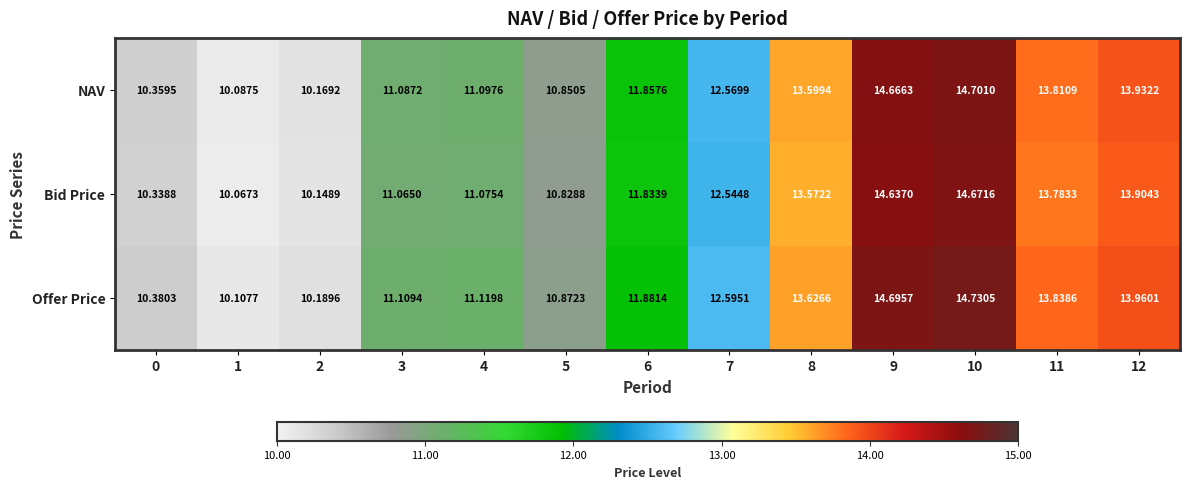

What is the difference between the highest and lowest values at 11?

0.1